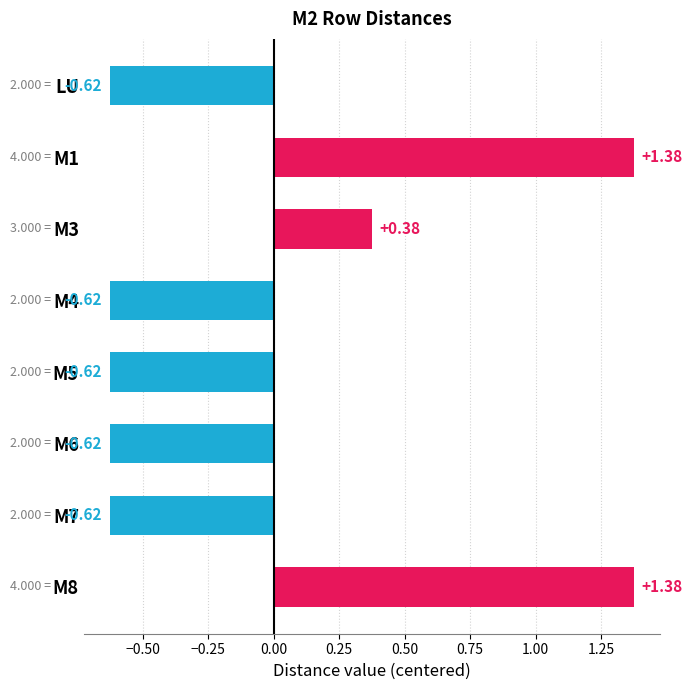

Are the bars grouped side by side (vs. stacked)?

No